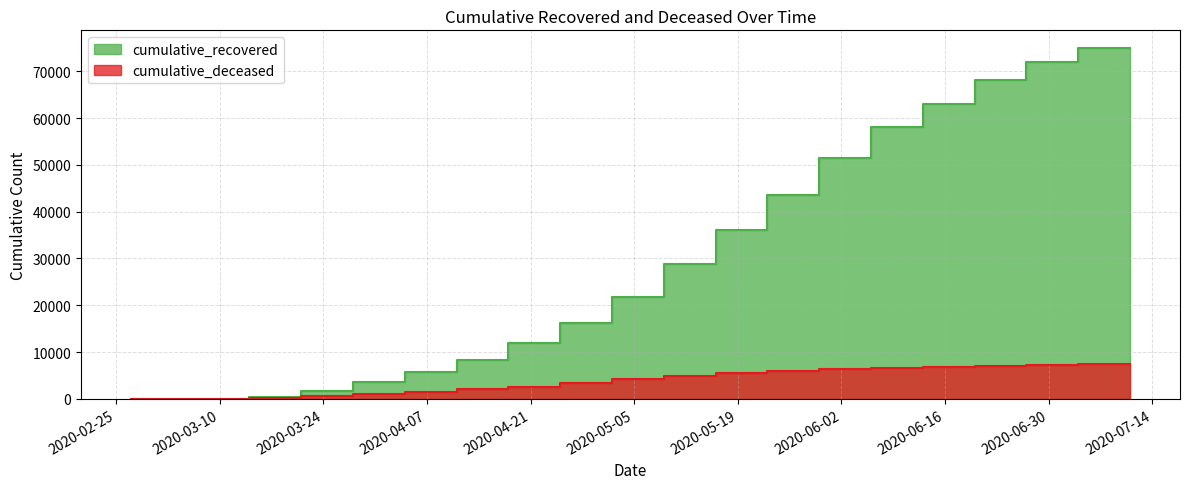

Reading right to left, what are all the values shown in this chart?

cumulative_recovered: 75018	71966	68129	63098	58010	51436	43616	36019	28727	21815	16220	11947	8326	5658	3539	1634	424	63	10	3
cumulative_deceased: 7395	7272	7105	6910	6640	6359	6016	5525	4932	4220	3479	2615	2021	1412	952	519	141	20	1	0